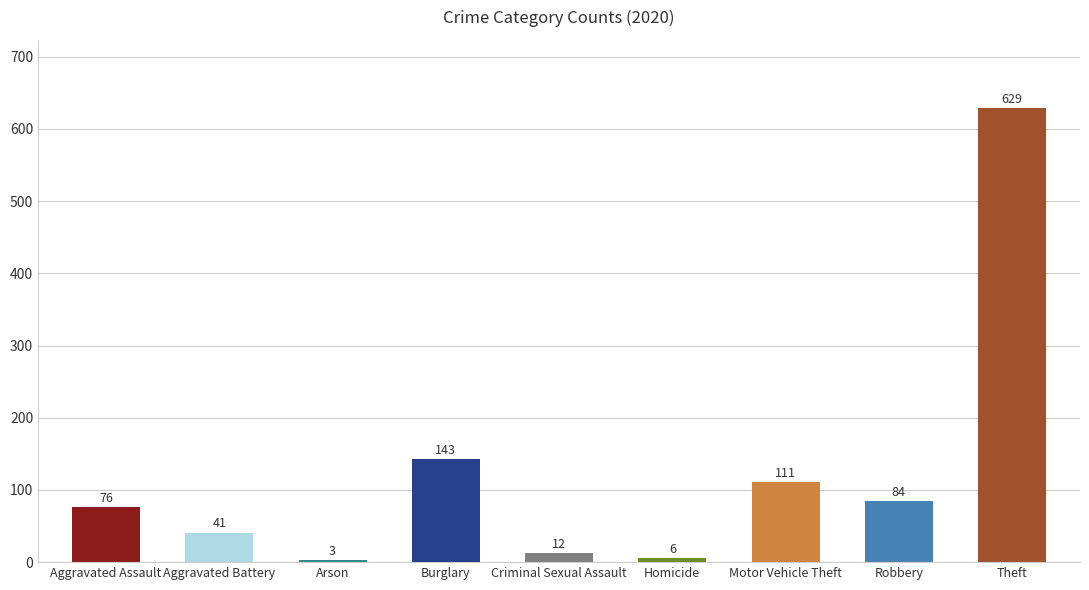

What position from the right is Aggravated Assault?

9